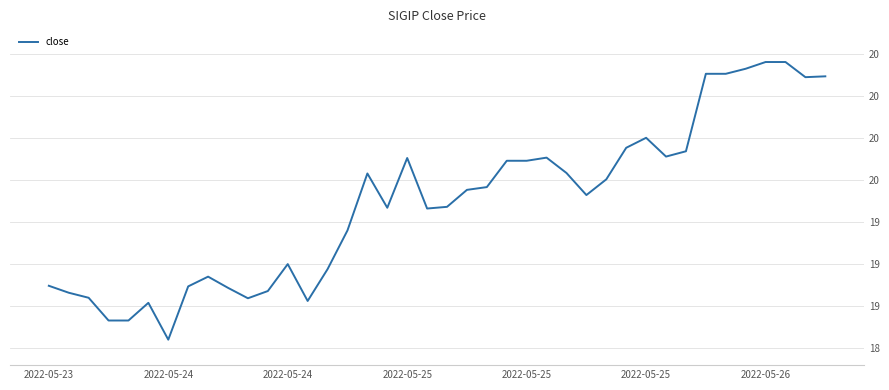

Does the chart display data point markers on the line(s)?

No